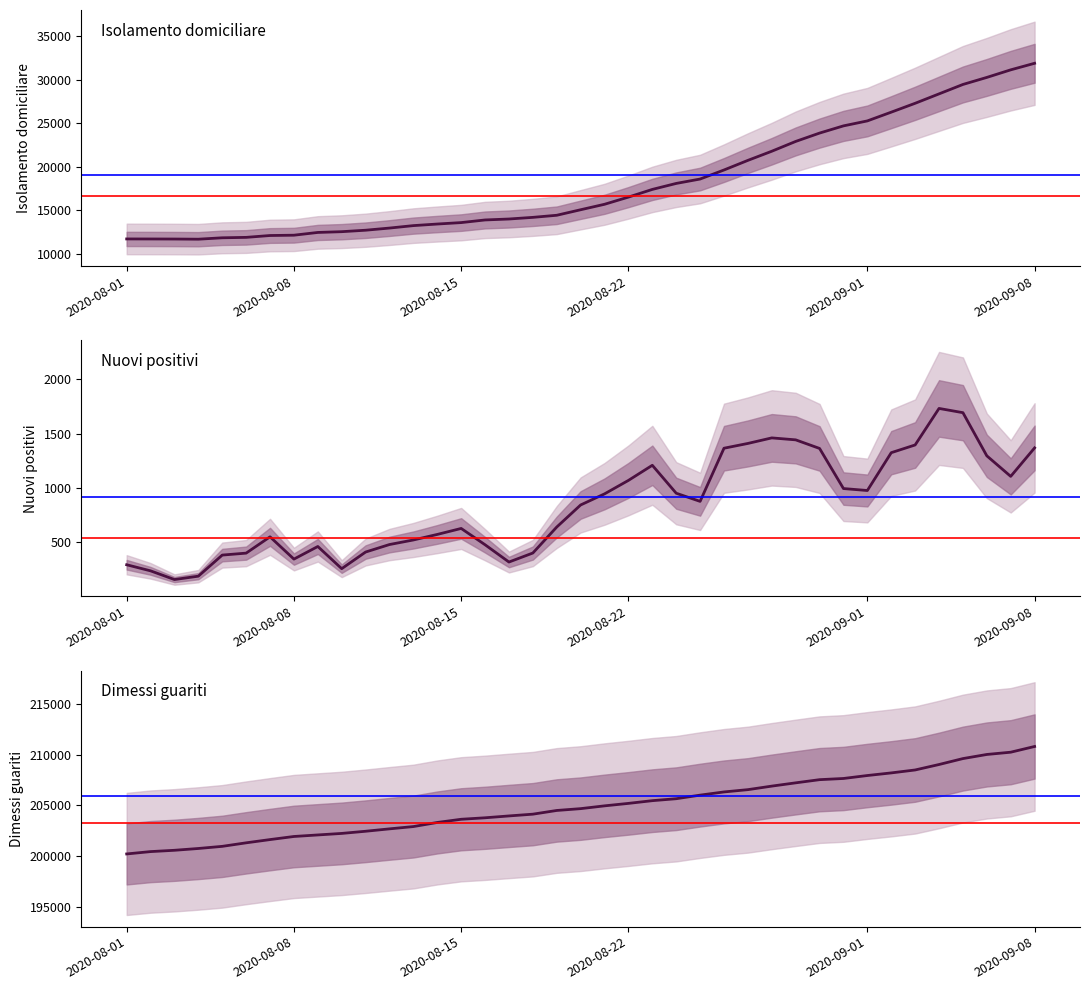

What is the maximum value shown in the chart?

210801